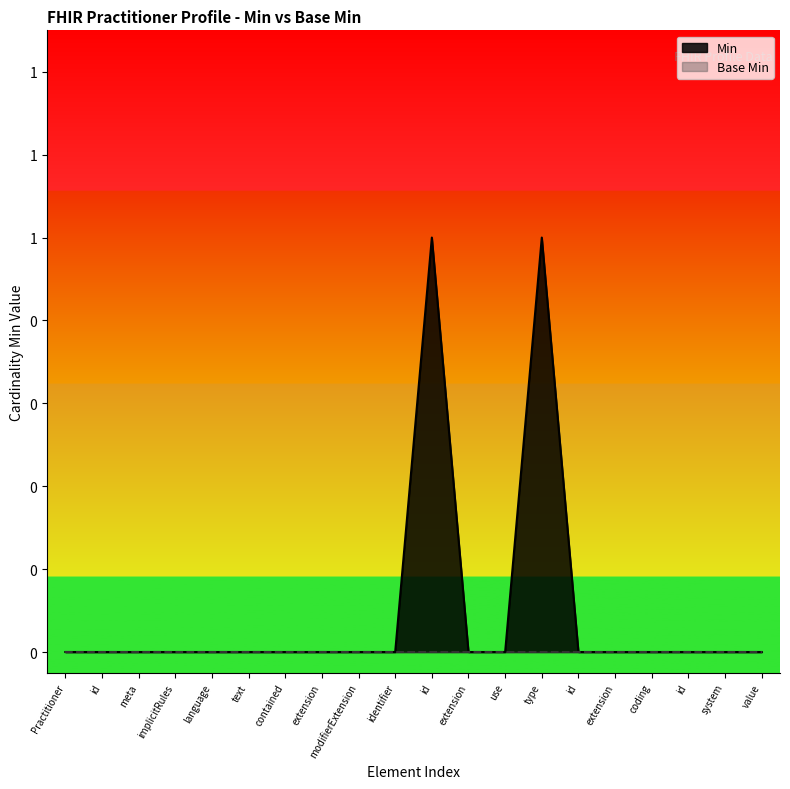

The chart shows a value of 0 at coding. True or false?

True